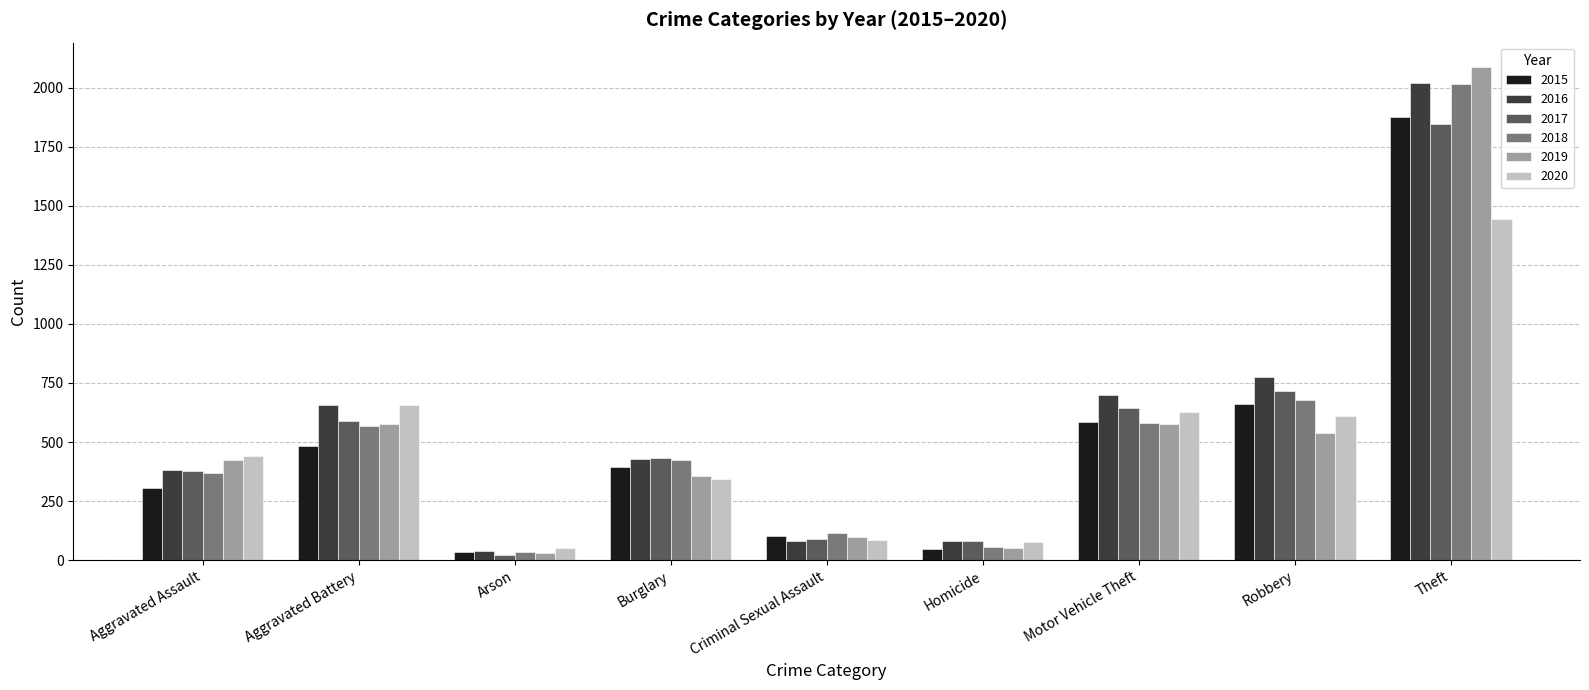

Is the value of 2020 at Homicide greater than the value of 2019 at Aggravated Battery?

No